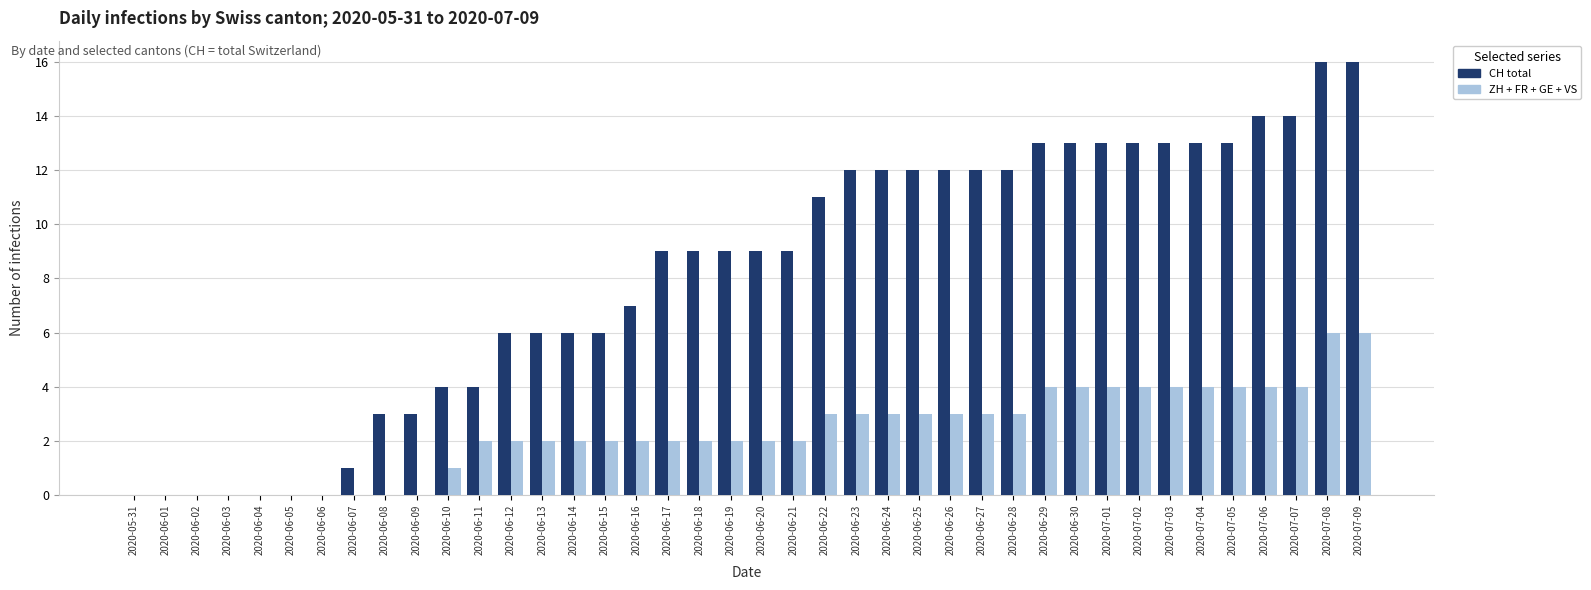

What is the total value across all series at 2020-06-19?

11